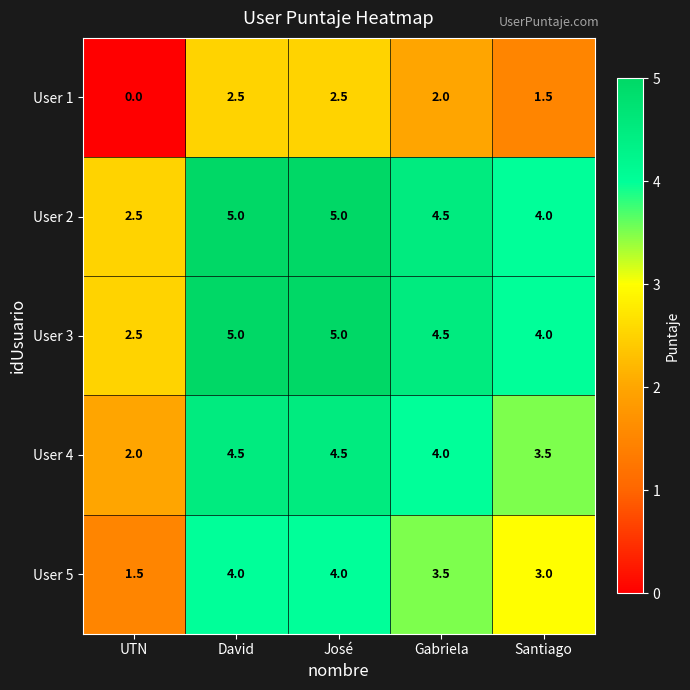

What is the highest value of the User 4 series?

4.5